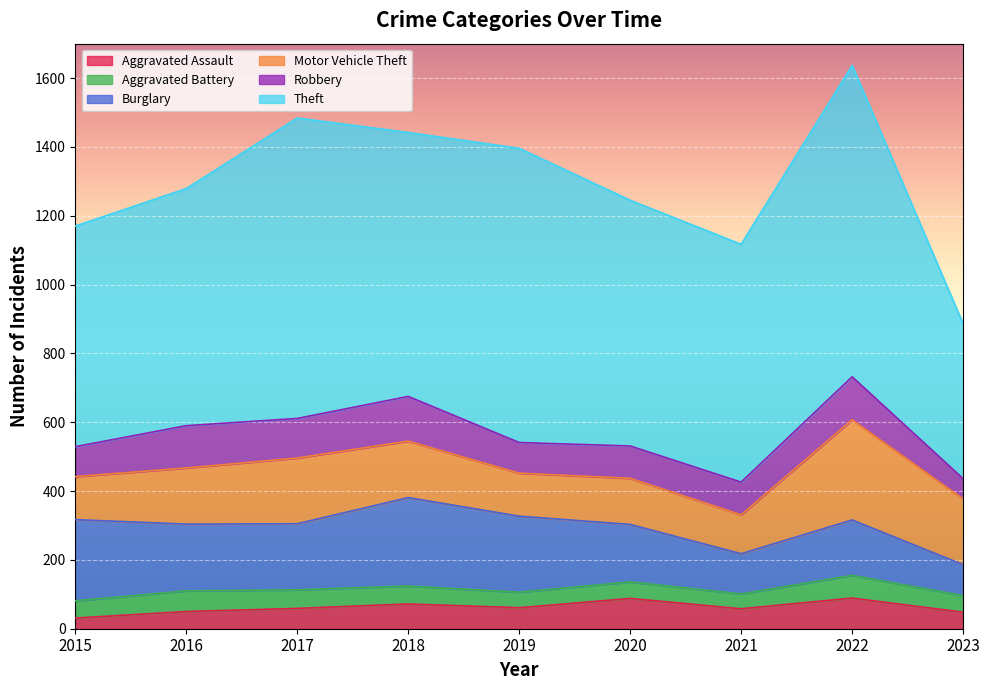

Reading left to right, list all the values displayed in this chart.

Aggravated Assault: 31	50	59	72	61	88	58	89	48
Aggravated Battery: 50	60	54	52	45	48	43	66	48
Burglary: 236	194	192	257	221	167	117	161	90
Motor Vehicle Theft: 125	163	191	164	125	134	113	291	191
Robbery: 87	123	115	130	89	94	95	125	59
Theft: 641	689	873	767	855	714	691	905	450